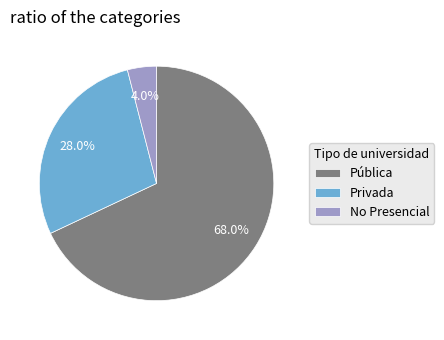

To the nearest percent, what percentage of the pie is Pública?

68%